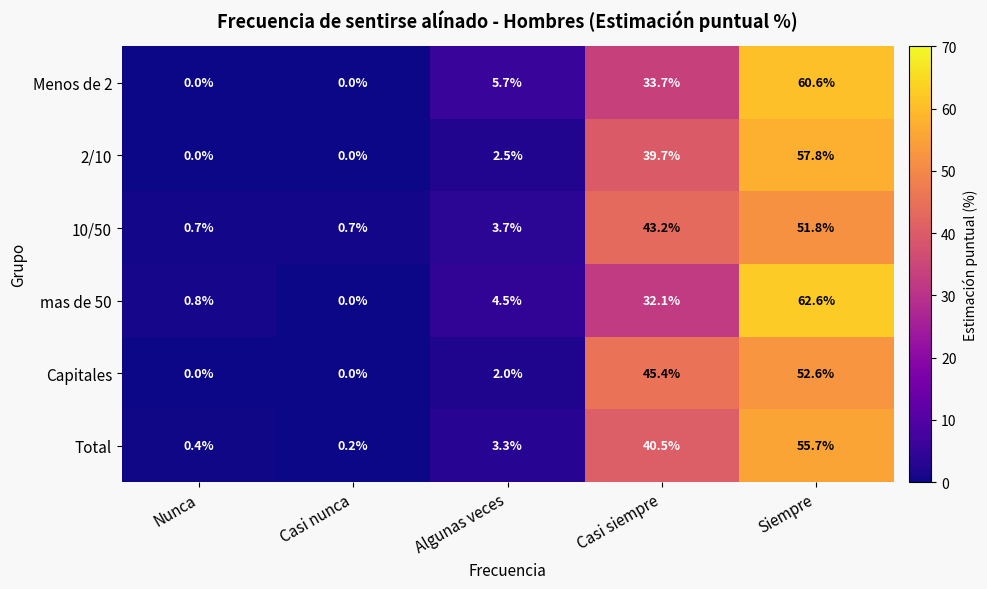

True or false: Total has a value of 17.9 at Casi siempre.

False